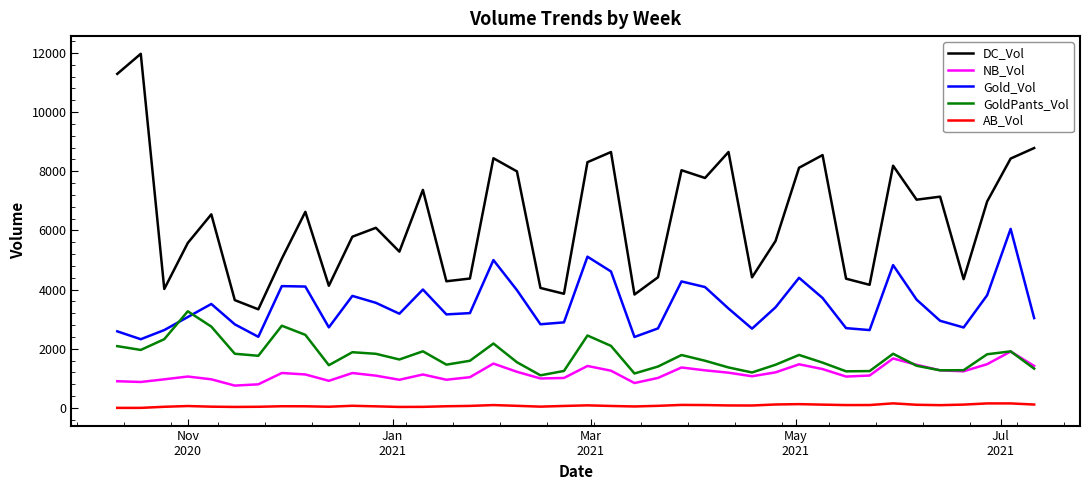

True or false: AB_Vol and NB_Vol cross at least once.

False